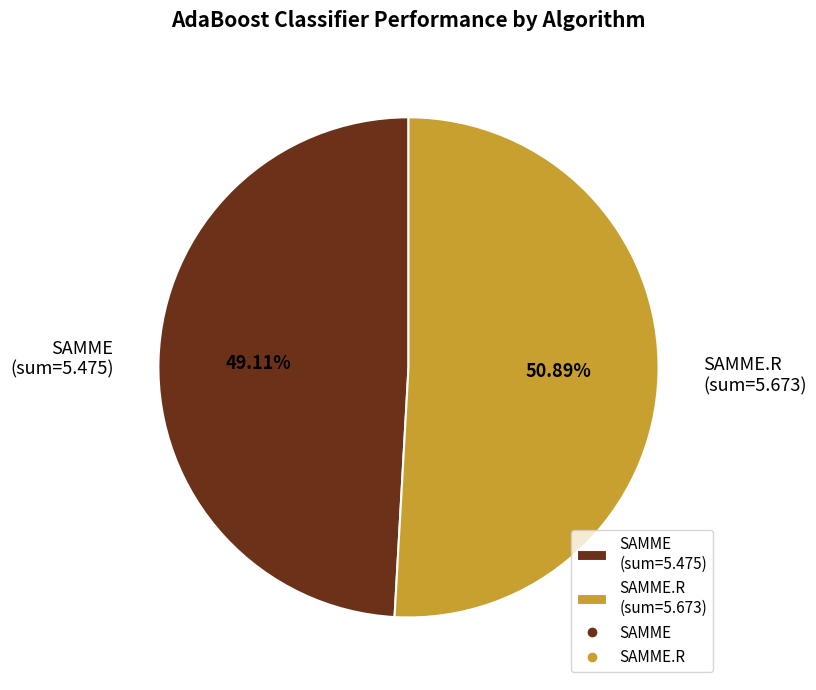

Rank the categories by value from highest to lowest.

SAMME.R (sum=5.673), SAMME (sum=5.475)